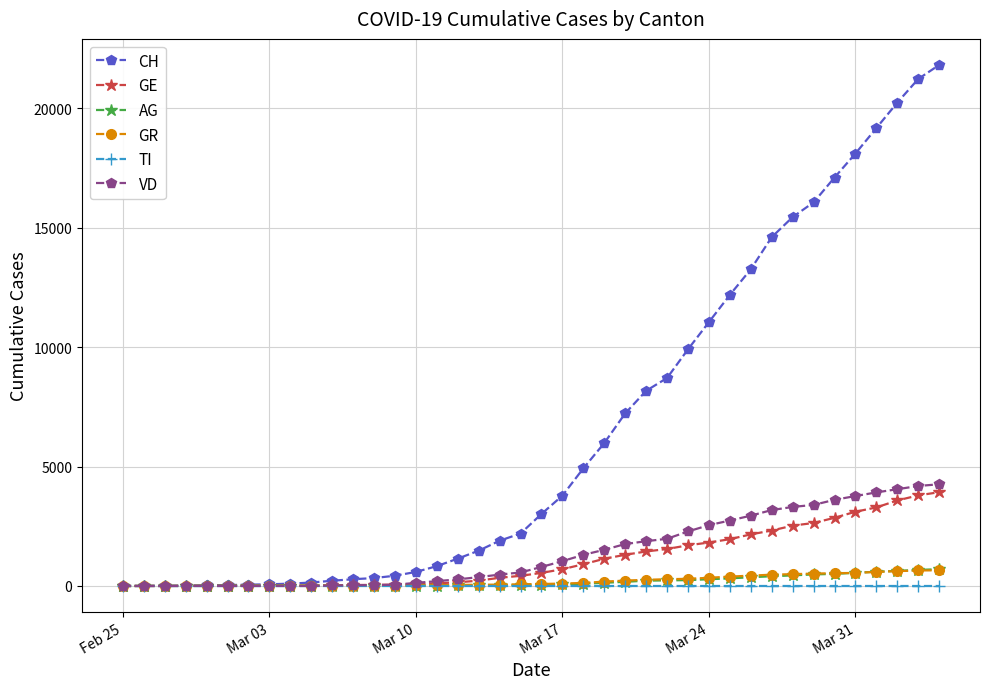

Which series has the widest spread of values?

CH